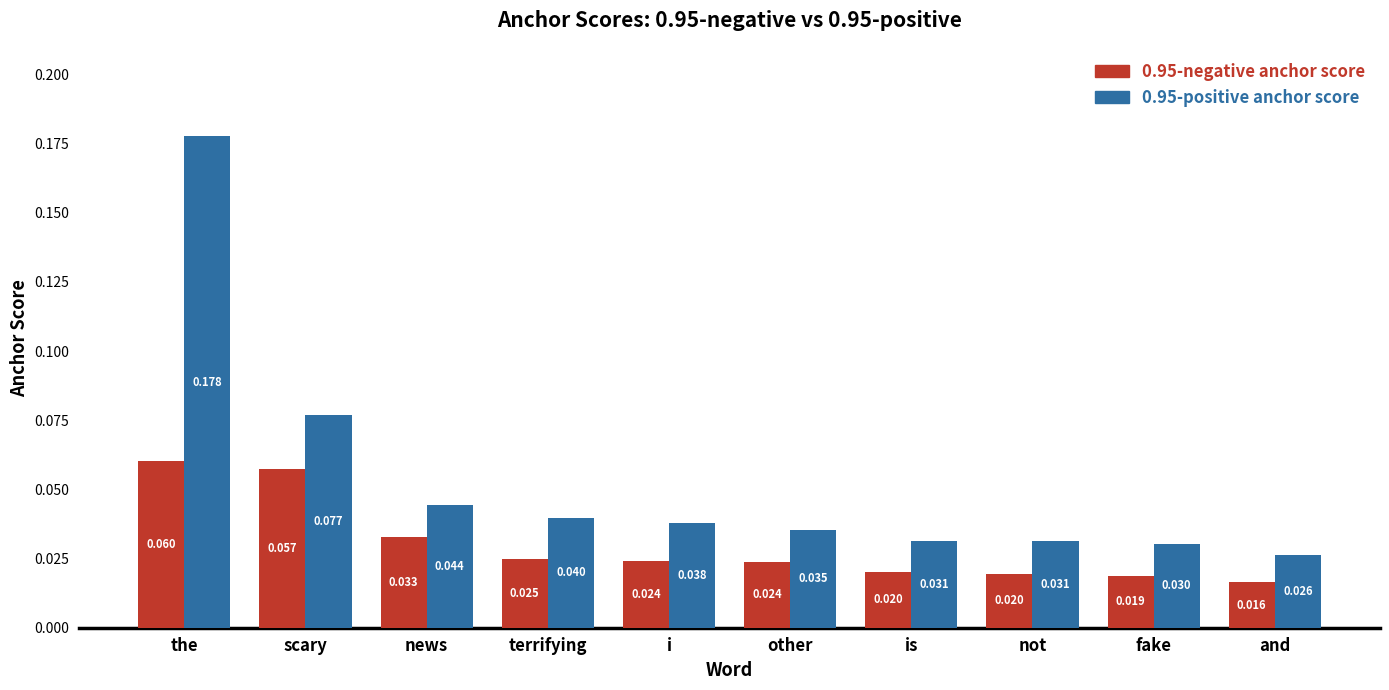

At which label is 0.95-negative anchor score closest to 0?

and